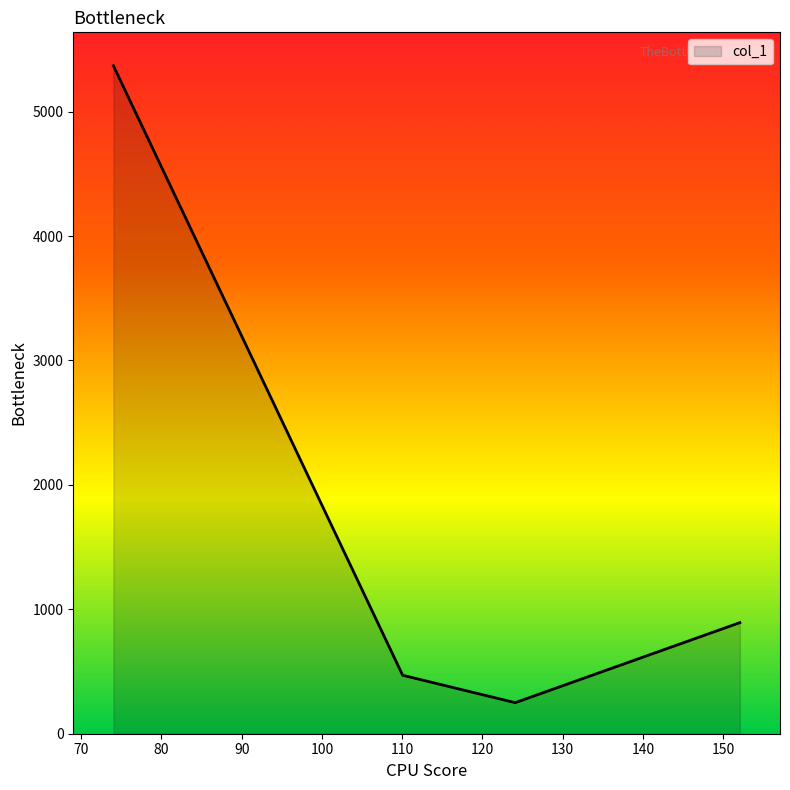

What is the sum of all values?

6981.7